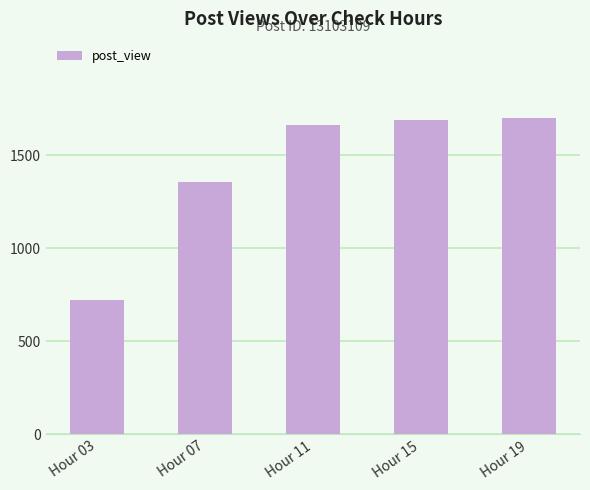

Reading left to right, list all the values displayed in this chart.

Hour 03=722	Hour 07=1357	Hour 11=1662	Hour 15=1690	Hour 19=1701